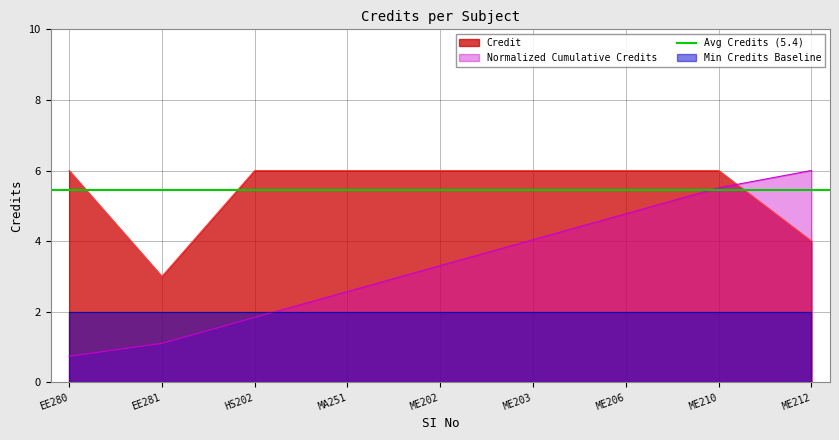

What is the maximum value for Normalized Cumulative Credits?

6.0